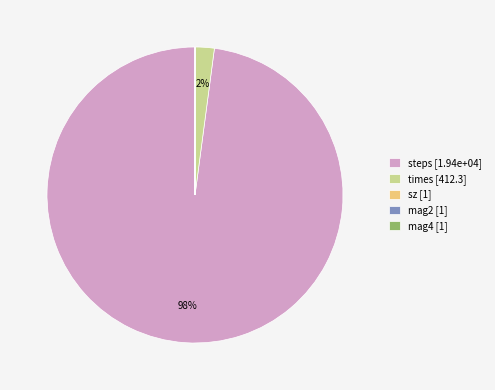

To the nearest percent, what portion does times [412.3] represent?

2%